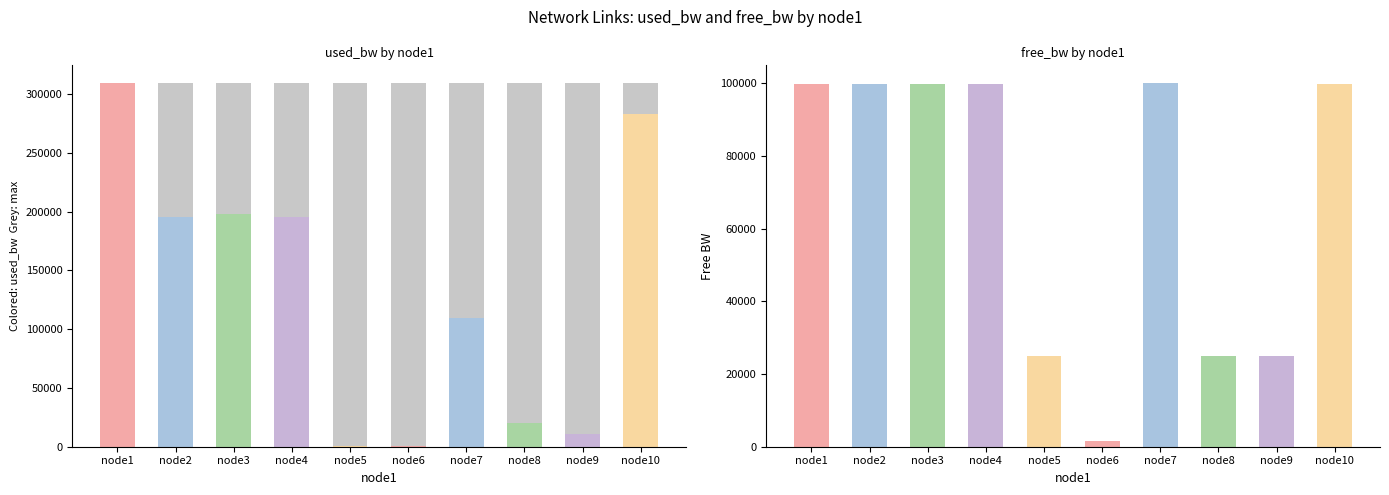

What is the approximate value of used_bw at 3?

198133.3